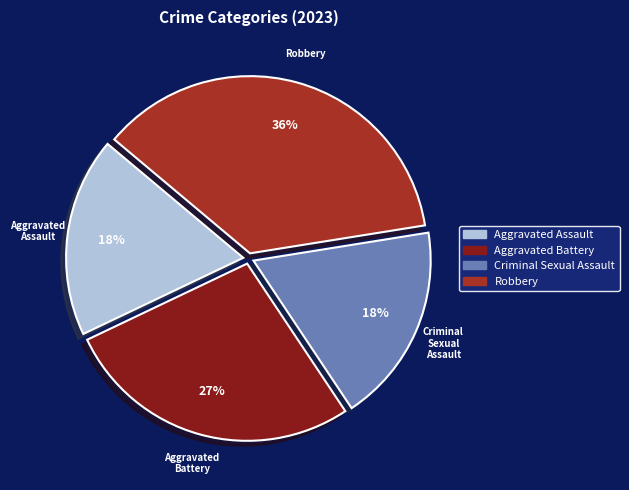

To the nearest percent, what is the average slice percentage?

25%